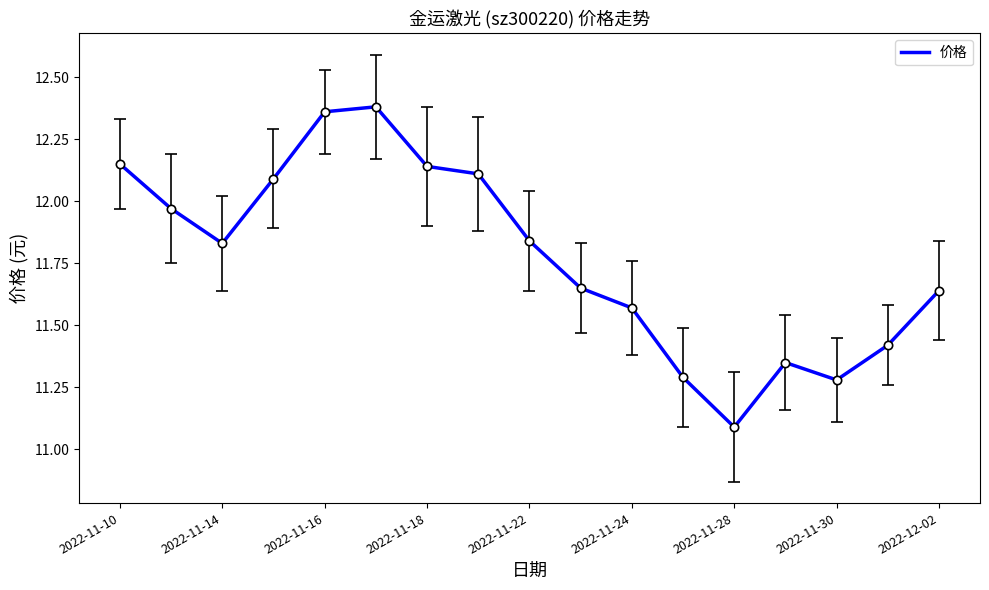

Is this an area chart (filled region under the line)?

No